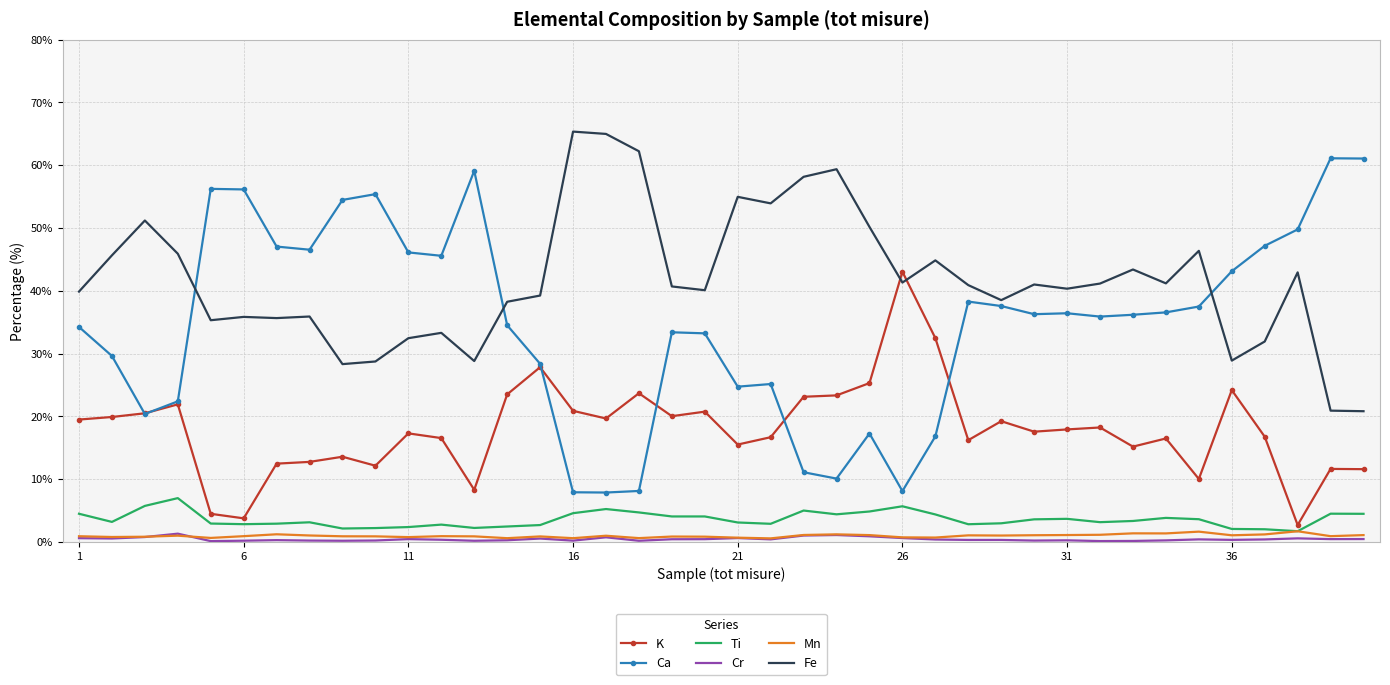

What is the minimum value for Ca?

7.9